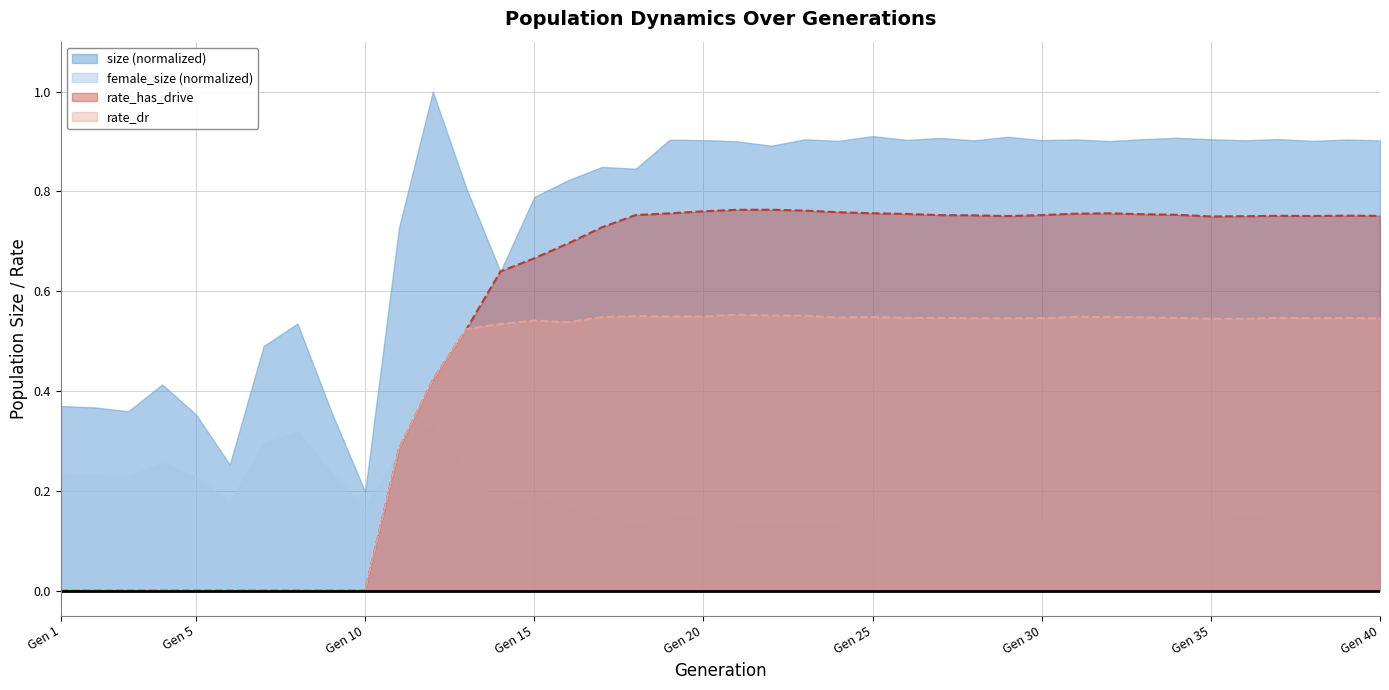

Rank the series by their maximum value, from lowest to highest.

female_size (normalized), rate_dr, rate_has_drive, size (normalized)